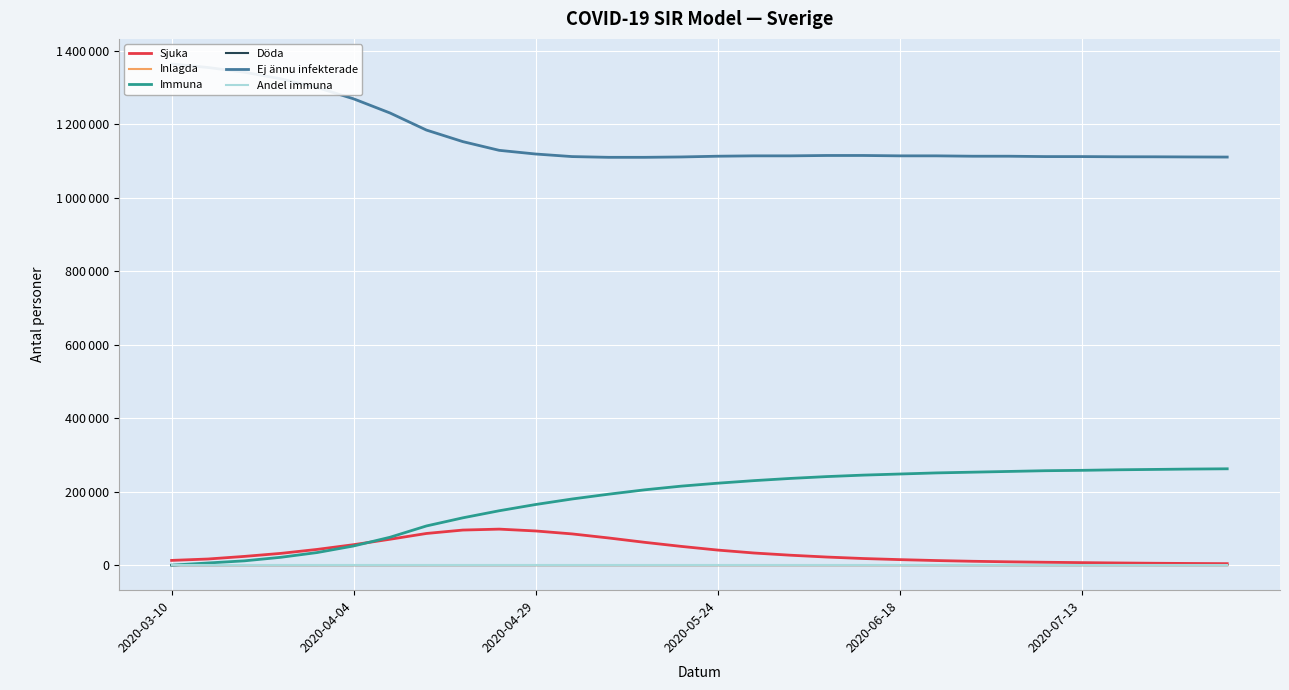

Reading left to right, extract all data points from this chart.

Sjuka: 12857.0	16666.0	23741.0	31981.0	42804.0	55658.0	70438.0	86170.0	95462.0	98000.0	93000.0	85000.0	74000.0	62000.0	51000.0	41000.0	33000.0	27000.0	22000.0	18000.0	15000.0	12500.0	10500.0	9000.0	7800.0	6800.0	5900.0	5100.0	4500.0	4000.0
Inlagda: 9.0	12.0	17.0	22.0	30.0	39.0	49.0	60.0	67.0	70.0	68.0	62.0	54.0	45.0	37.0	30.0	24.0	20.0	16.0	13.0	11.0	9.0	8.0	7.0	6.0	5.0	5.0	4.0	4.0	3.0
Immuna: 0.0	5842.0	11685.0	21335.0	34250.0	52138.0	75873.0	106611.0	128753.0	148000.0	165000.0	180000.0	193000.0	205000.0	215000.0	223000.0	230000.0	236000.0	241000.0	245000.0	248000.0	251000.0	253000.0	255000.0	257000.0	258000.0	259500.0	260500.0	261500.0	262200.0
Döda: 0.0	2.0	4.0	6.0	10.0	16.0	23.0	32.0	39.0	46.0	52.0	58.0	63.0	68.0	72.0	75.0	78.0	80.0	82.0	84.0	85.0	86.0	87.0	88.0	89.0	89.0	90.0	90.0	91.0	91.0
Ej ännu infekterade: 1364143.0	1354490.0	1341571.0	1323677.0	1299935.0	1269188.0	1230666.0	1184187.0	1152746.0	1129000.0	1119000.0	1112000.0	1110000.0	1110000.0	1111000.0	1113000.0	1114000.0	1114000.0	1115000.0	1115000.0	1114000.0	1114000.0	1113000.0	1113000.0	1112000.0	1112000.0	1111500.0	1111400.0	1111000.0	1110700.0
Andel immuna: 0.0	0.0	0.0	0.0	0.0	0.0	0.1	0.1	0.1	0.1	0.1	0.1	0.1	0.1	0.2	0.2	0.2	0.2	0.2	0.2	0.2	0.2	0.2	0.2	0.2	0.2	0.2	0.2	0.2	0.2